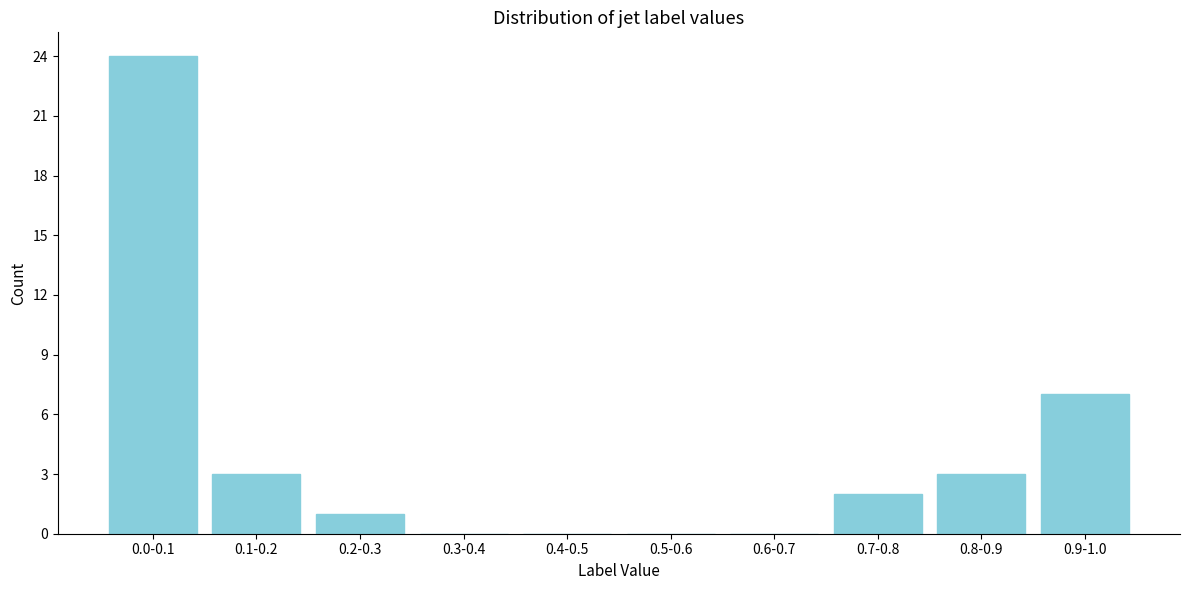

Reading left to right, list all the values displayed in this chart.

0.0-0.1=24	0.1-0.2=3	0.2-0.3=1	0.3-0.4=0	0.4-0.5=0	0.5-0.6=0	0.6-0.7=0	0.7-0.8=2	0.8-0.9=3	0.9-1.0=7